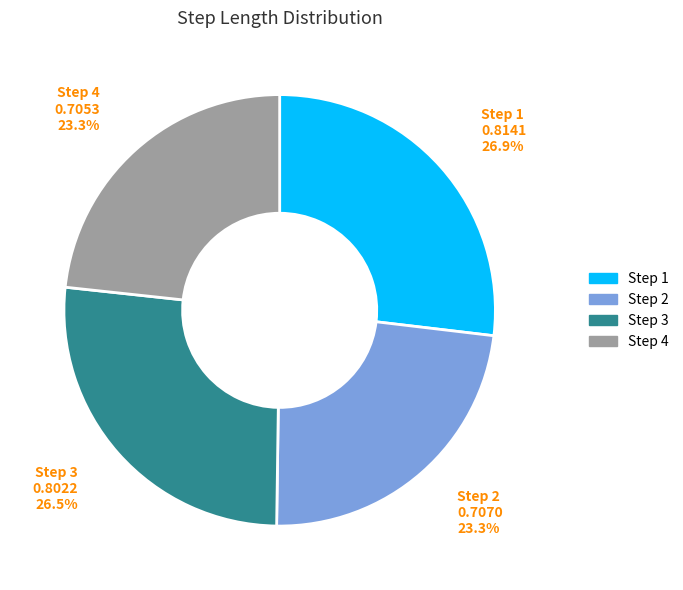

Is there a majority slice in this chart?

No